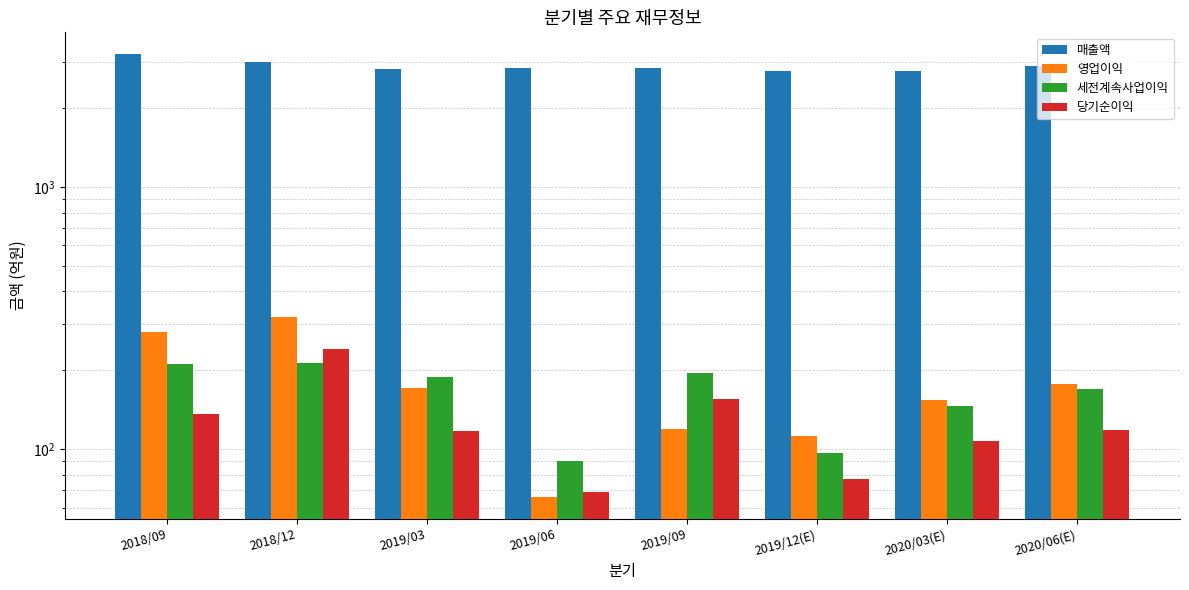

What is the label of the 8th bar from the left?

2020/06(E)